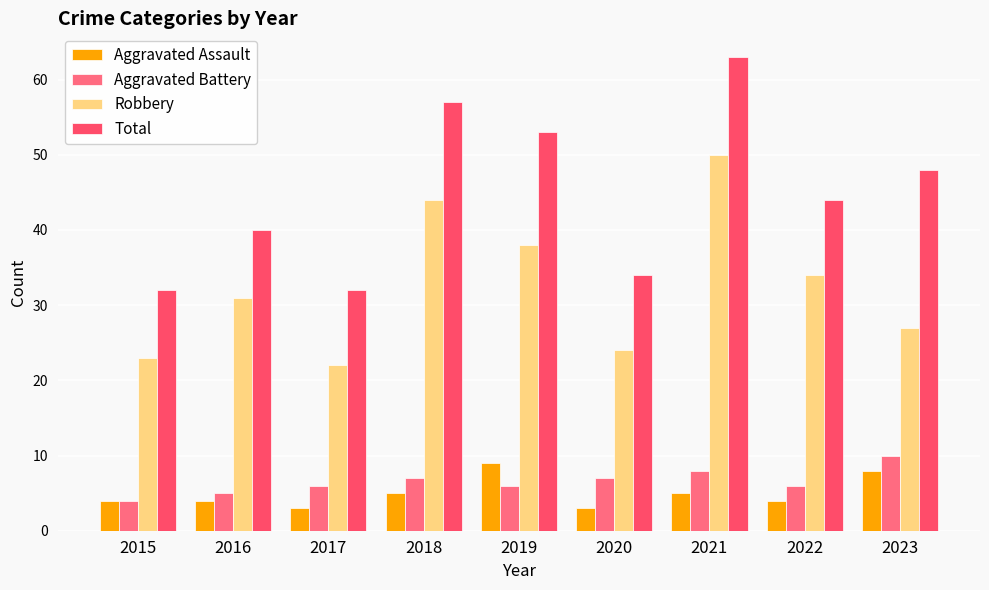

Which series has the largest range (max minus min)?

Total